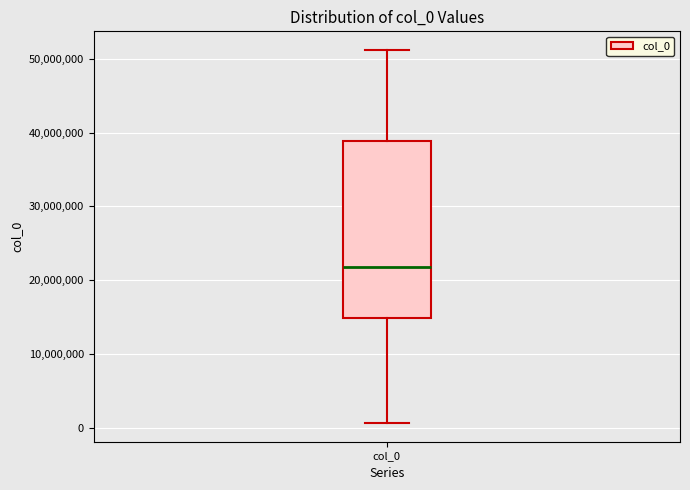

Read this box plot against the y-axis: the position of the median line, the range covered by the box, and the ends of both whiskers. The values are not printed on the chart, so give them approximately, as read against the axis.

median 22000000, box 15000000 to 39000000, whiskers 1000000 to 51000000